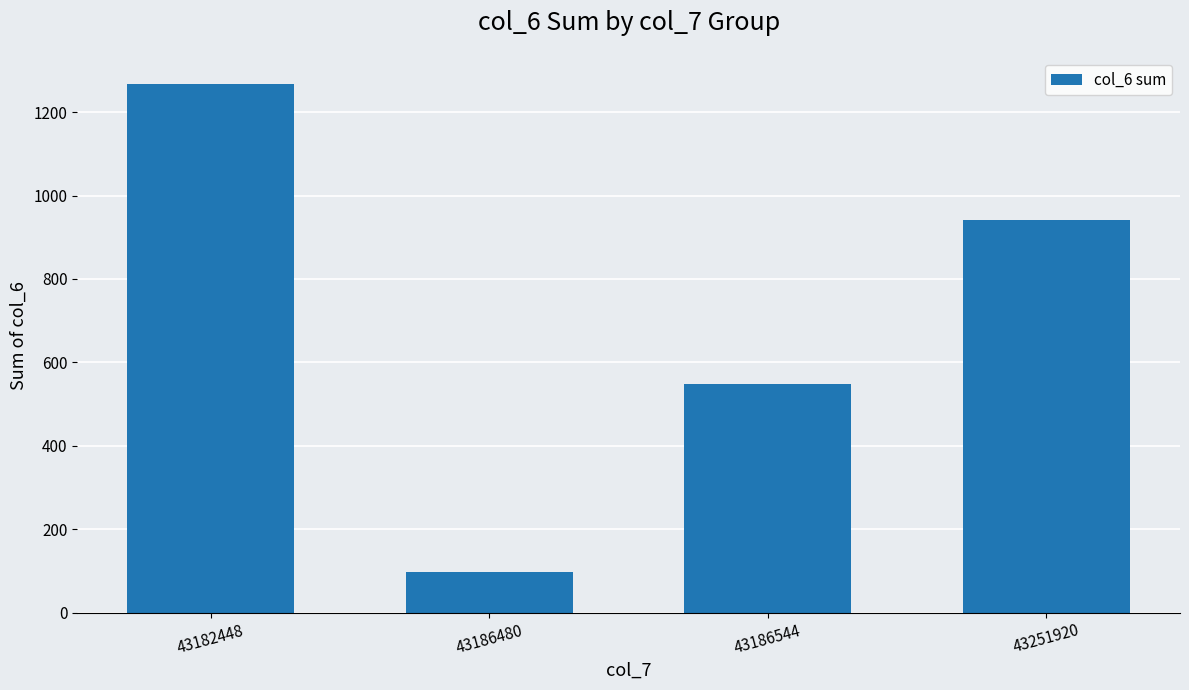

Rank the categories by value from highest to lowest.

43182448, 43251920, 43186544, 43186480